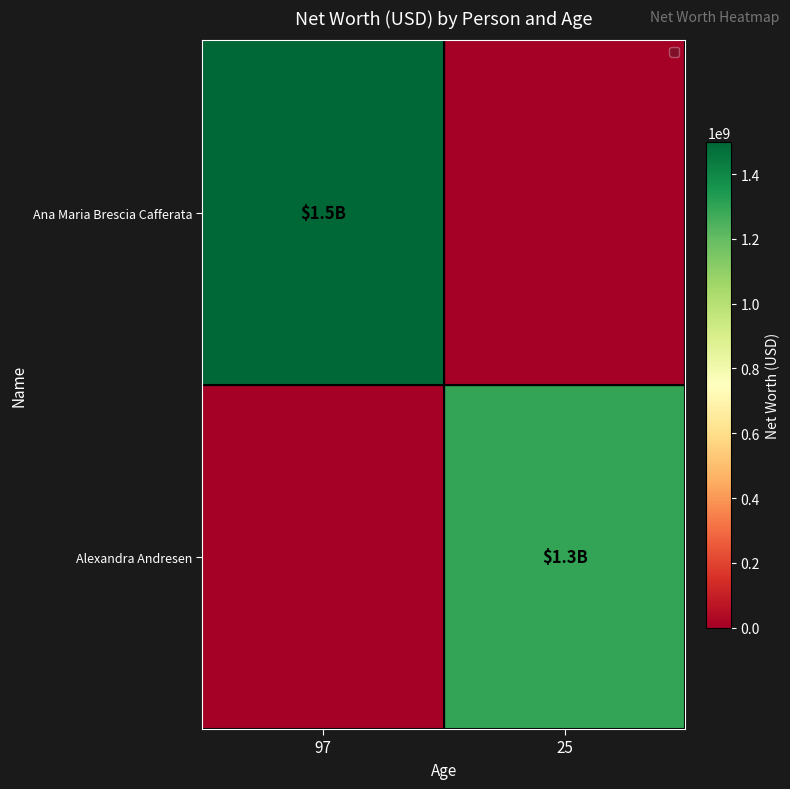

At which category is the sum across all series the highest?

97